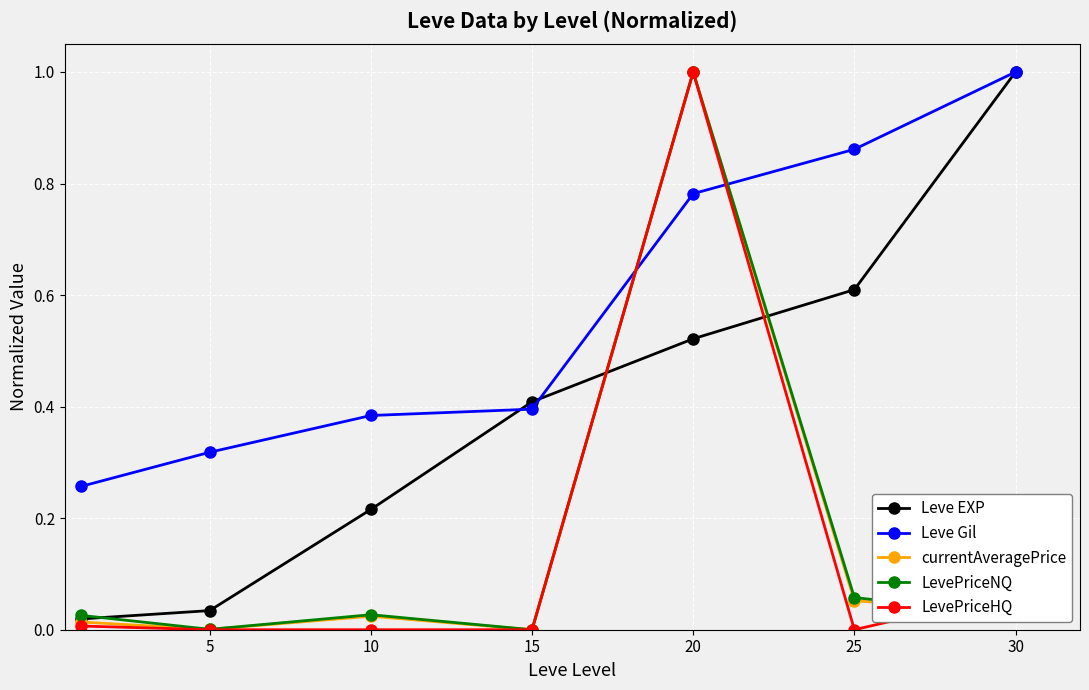

Which series ends up on top after the final intersection of currentAveragePrice and Leve Gil?

Leve Gil